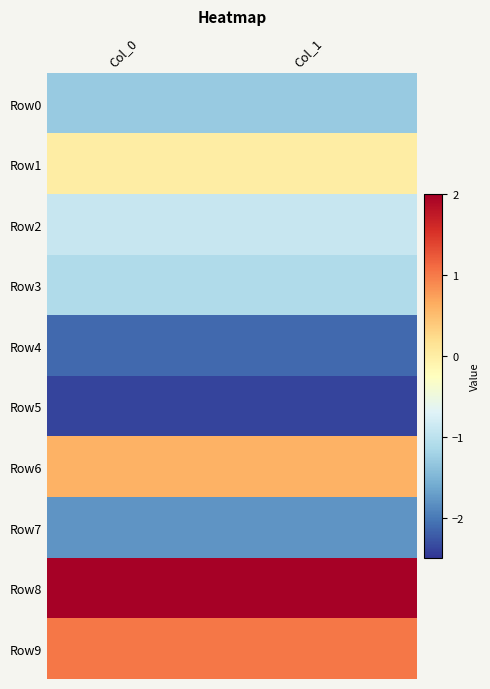

What is the difference between the highest and lowest values at Col_1?

4.4